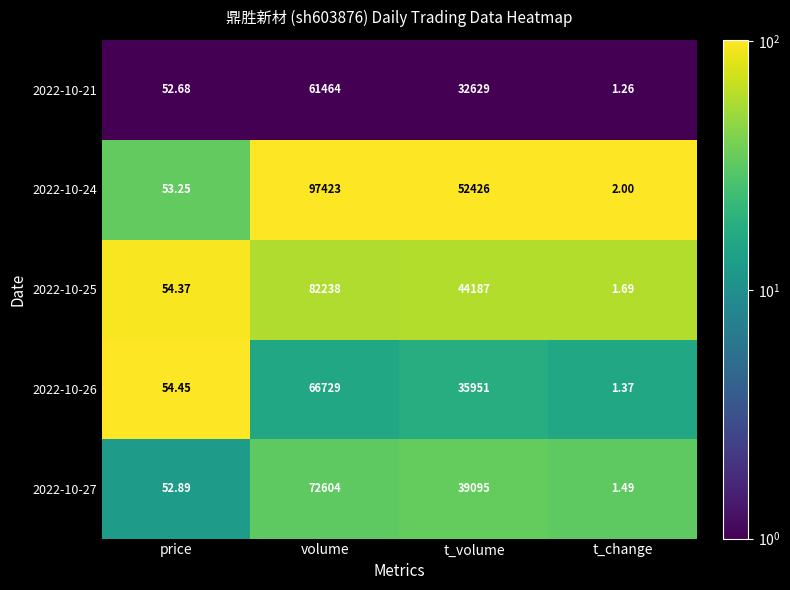

What is the maximum value shown in the chart?

97423.0